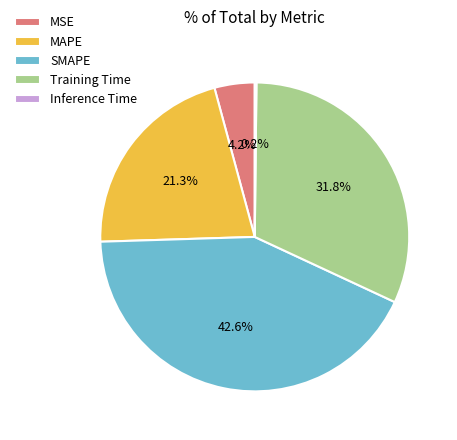

What is the largest slice in the pie chart?

SMAPE